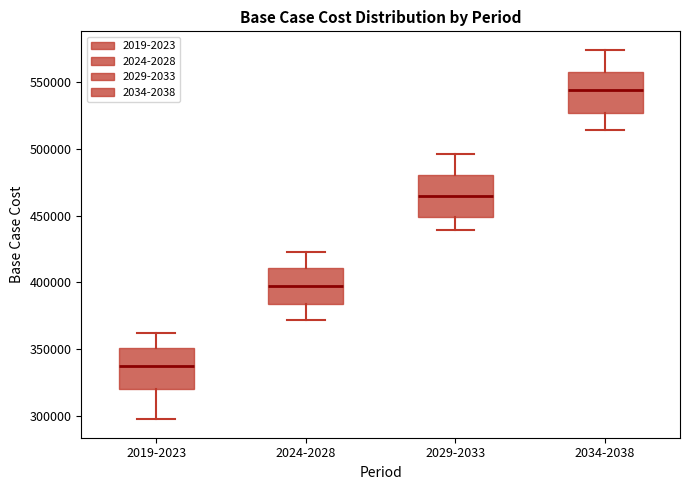

Where does the upper whisker of the box for 2024-2028 end on the y-axis? The values are not printed on the chart, so give them approximately, as read against the axis.

425000